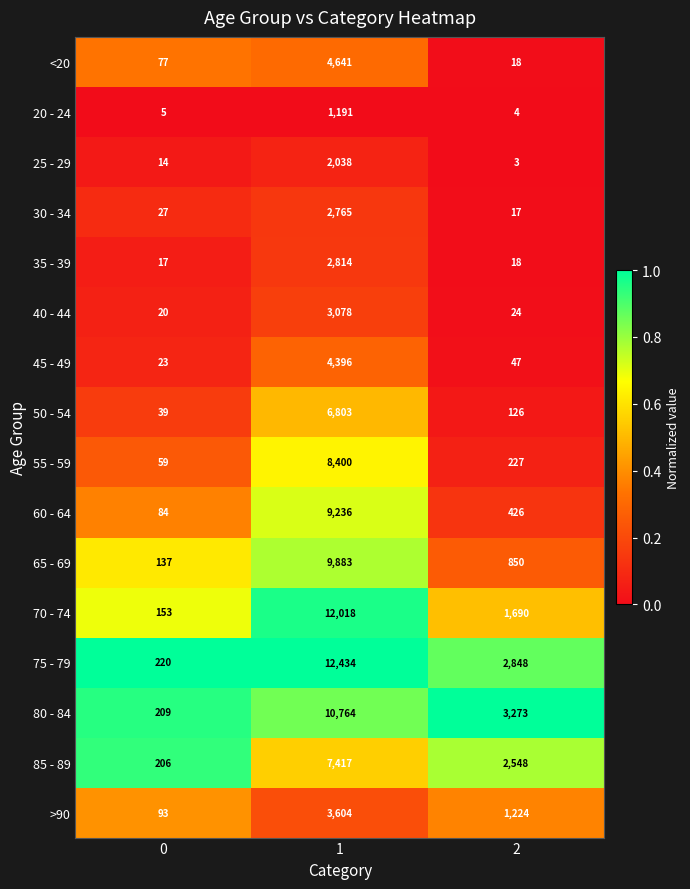

Which series changed the most between 1 and 2?

70 - 74